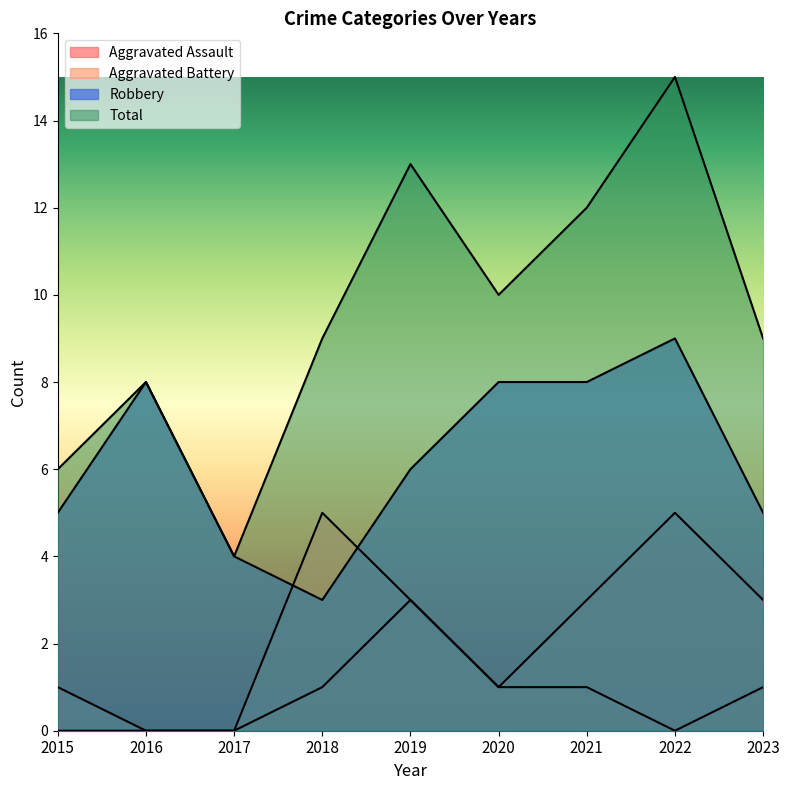

At which category does Aggravated Battery reach its first local valley?

2020